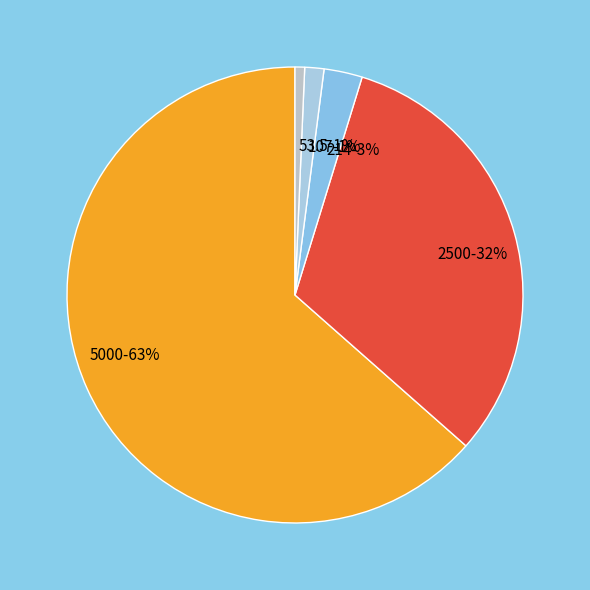

How many slices are in this pie chart?

5